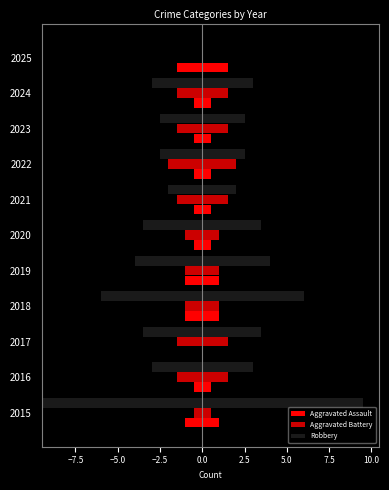

Which series has the largest total across all categories?

Robbery